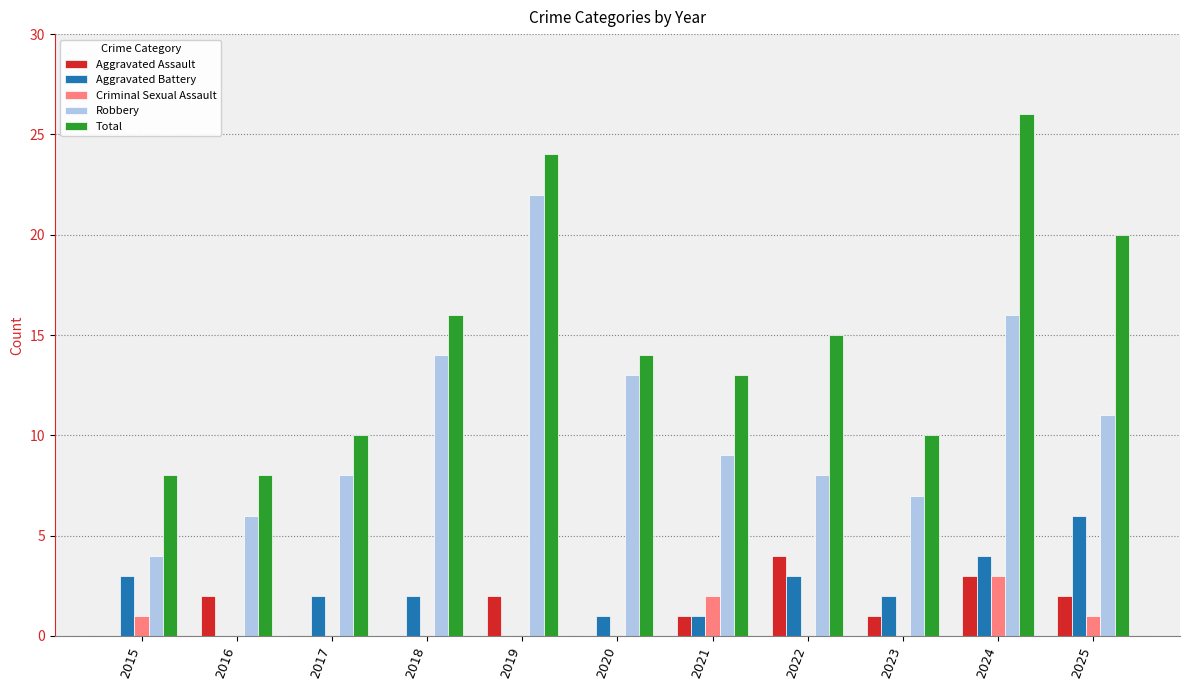

How many data points does each series have?

11